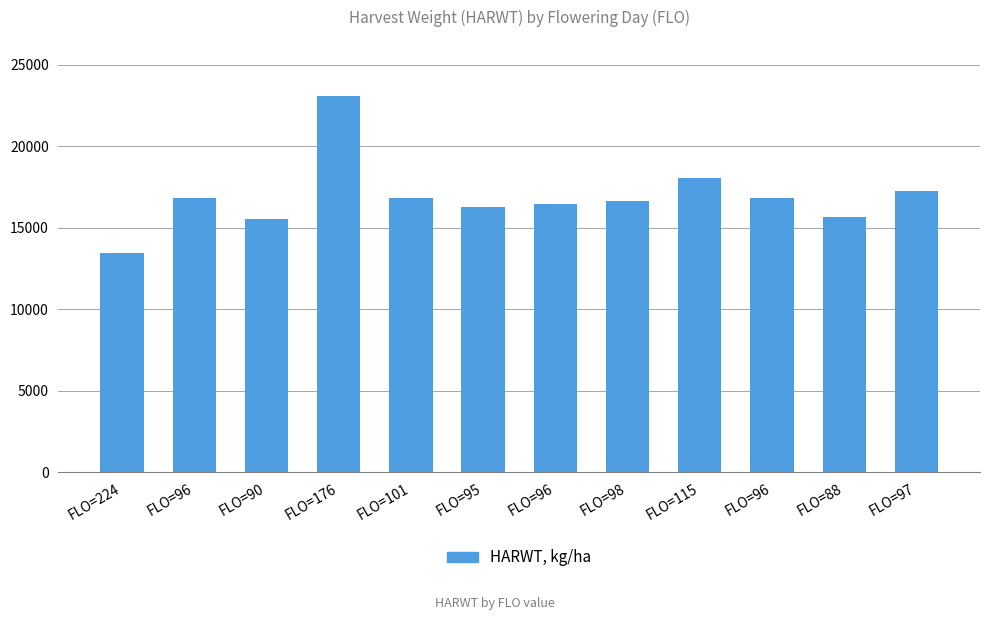

The chart shows a value of 11360 at FLO=101. True or false?

False